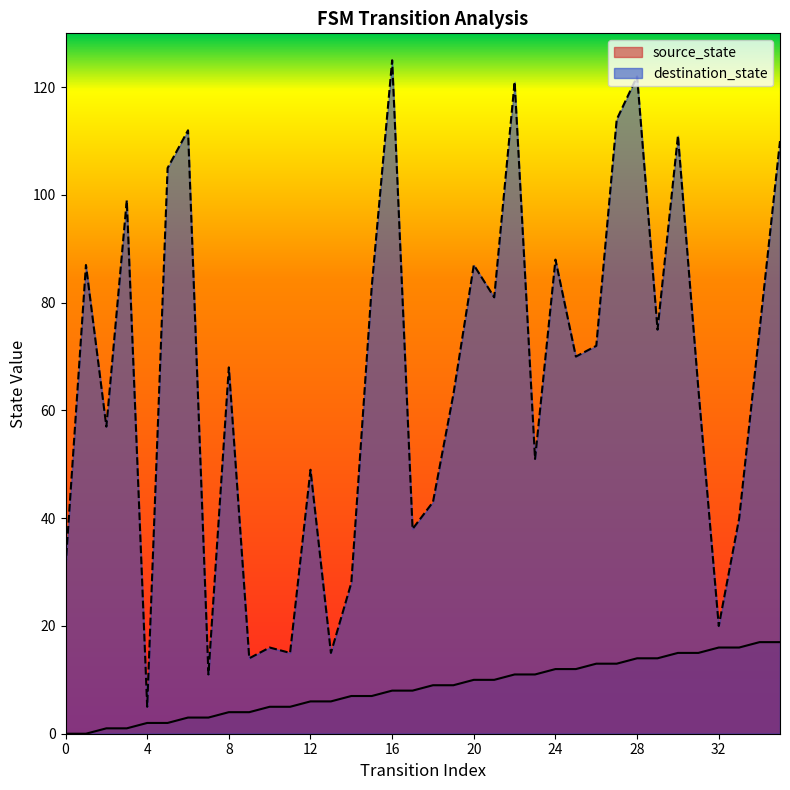

Between 21 and 0, which is larger?

21